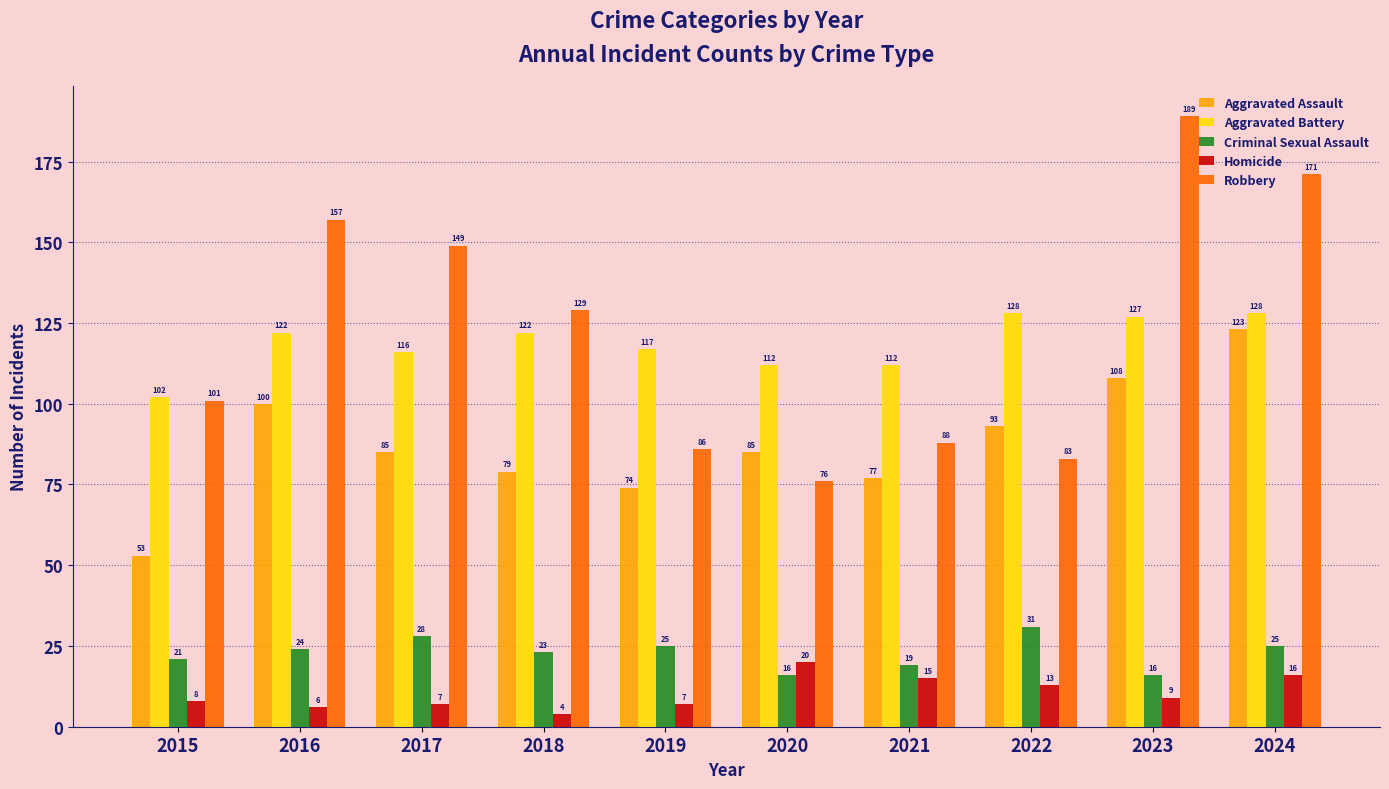

What is the difference between the maximum and minimum values in the Criminal Sexual Assault series?

15